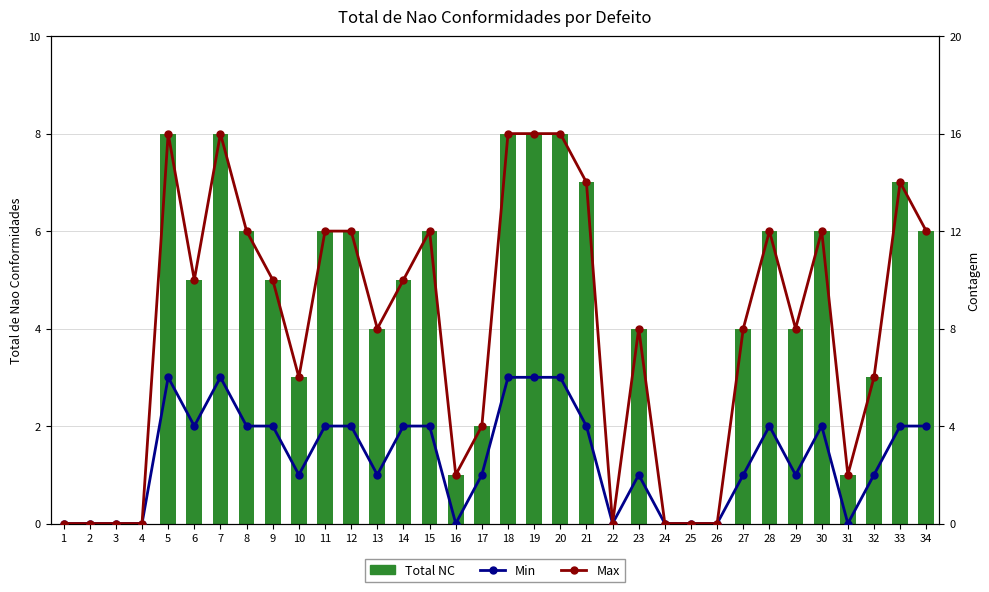

What is the difference between the Min values at 19 and 32?

4